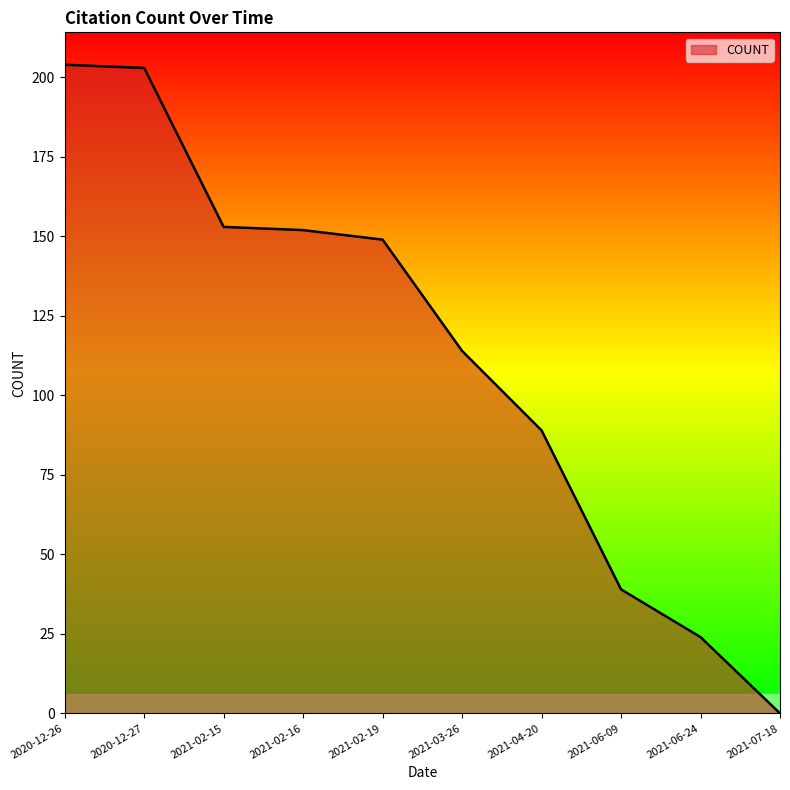

What is the ratio of the value at 2020-12-27 to the value at 2021-06-09?

5.2